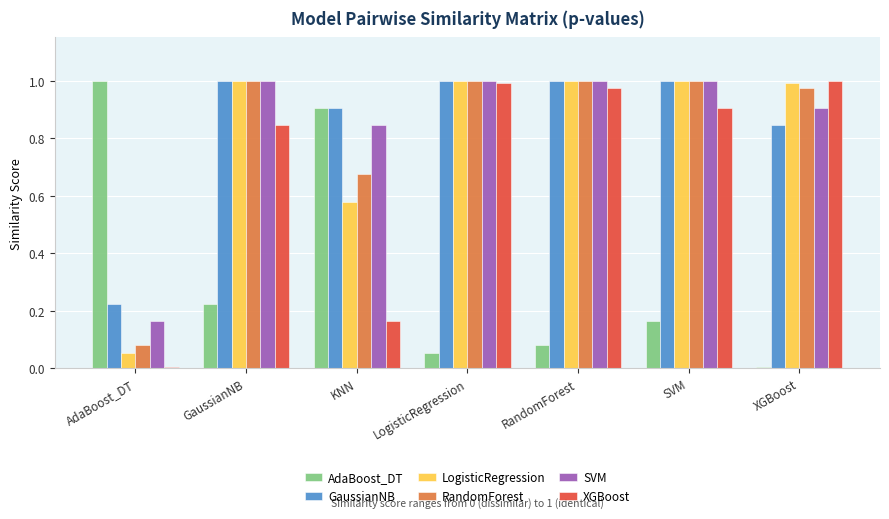

What is the sum of all XGBoost values?

4.9